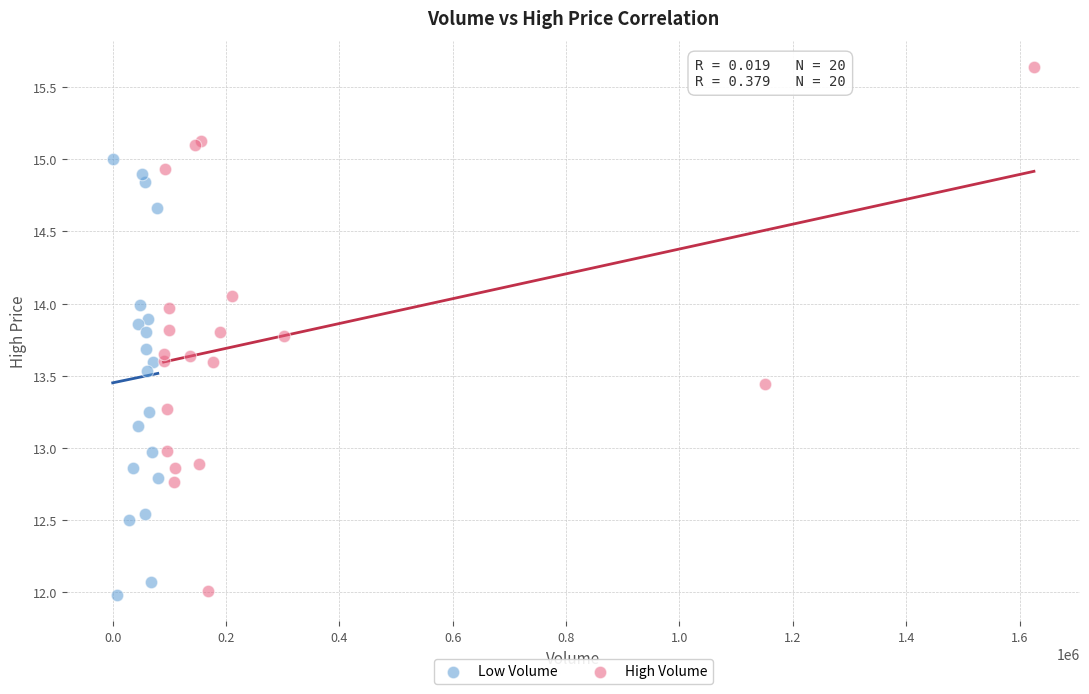

Which series reaches the maximum Y coordinate?

High Volume